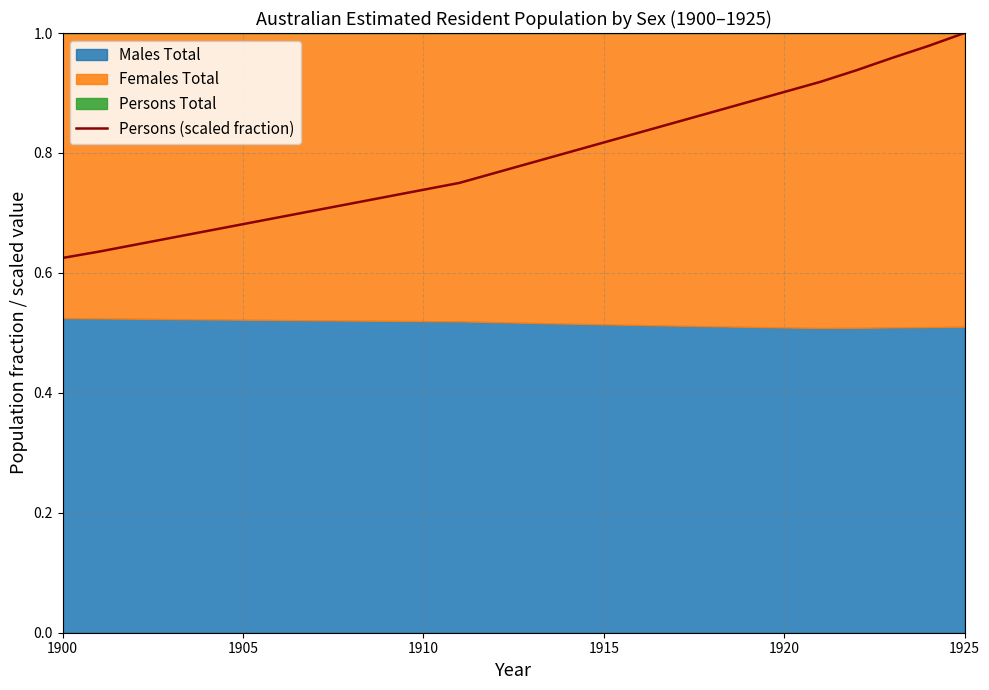

Which category has the highest value in the Persons (scaled fraction) series?

1925